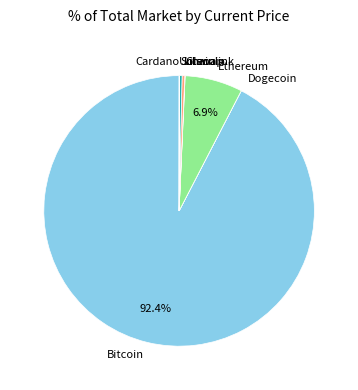

Is Ethereum the majority of the pie?

No